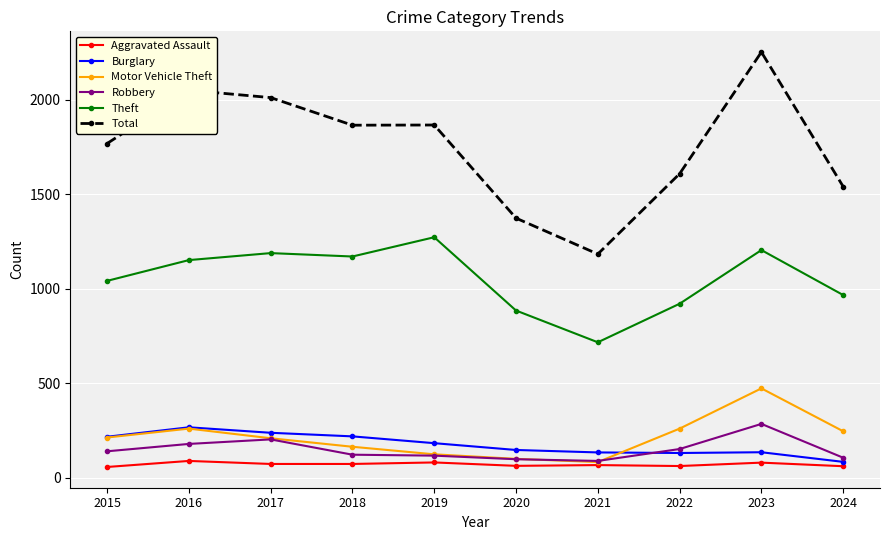

In Theft, how many points are higher than both neighbors (excluding endpoints)?

3